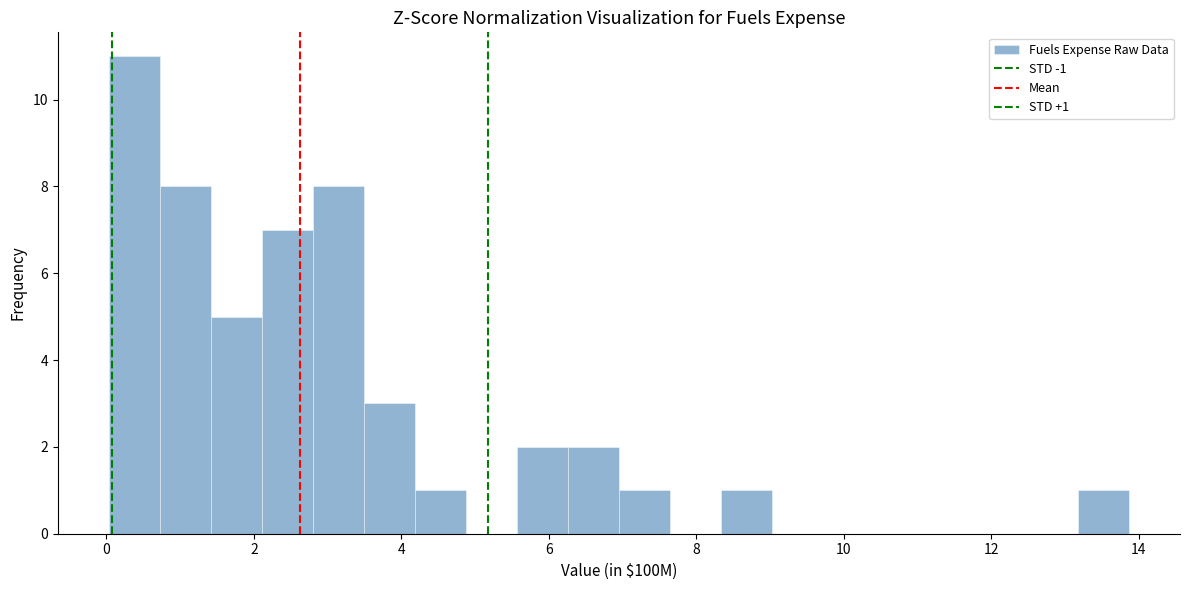

Around what value on the x-axis is the tallest bar? Give the approximate position of its centre, as read against the axis.

0.4